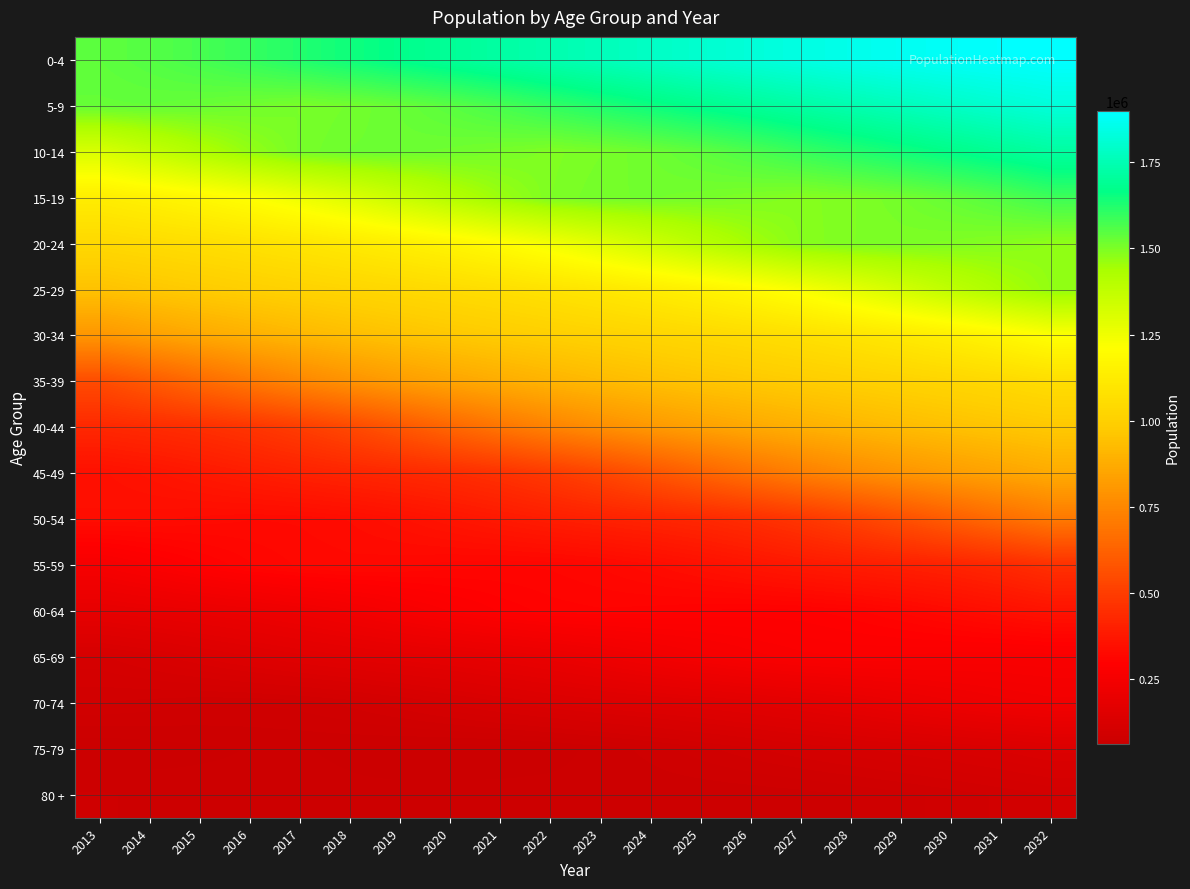

How many distinct data groups are displayed?

17